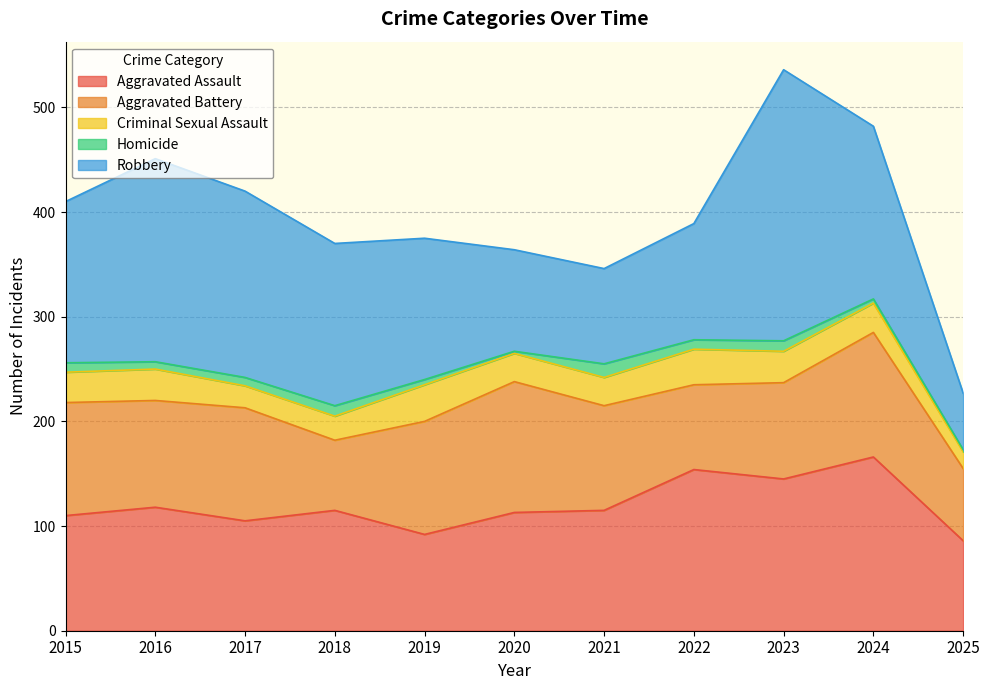

What is the value of the Homicide point at the 1st from the left?

9